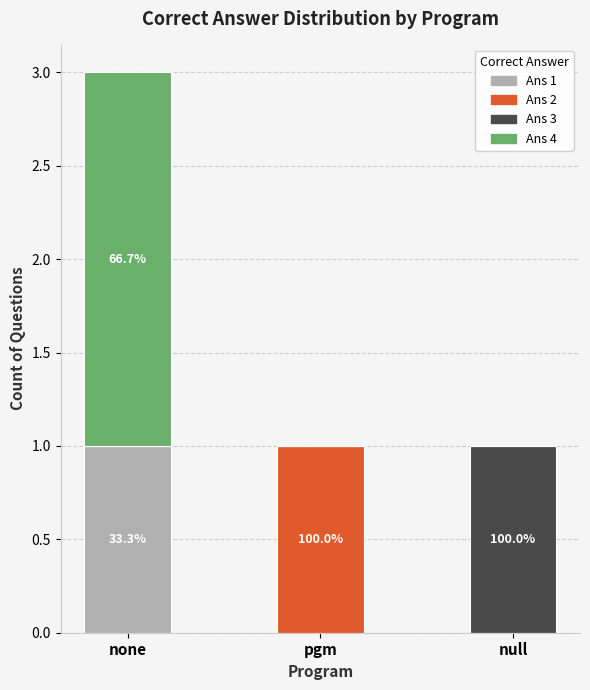

At which category is the sum across all series the highest?

none